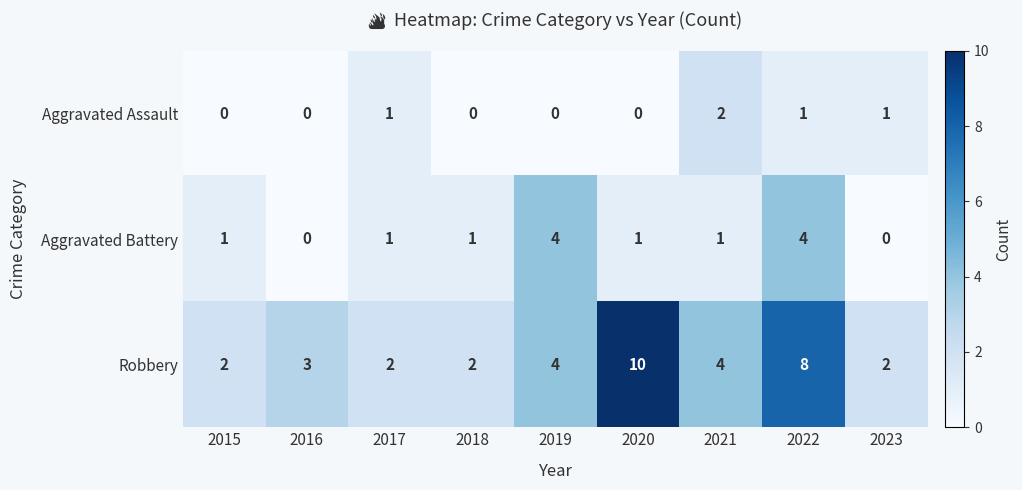

What is the spread (max minus min) of values at 2015?

2